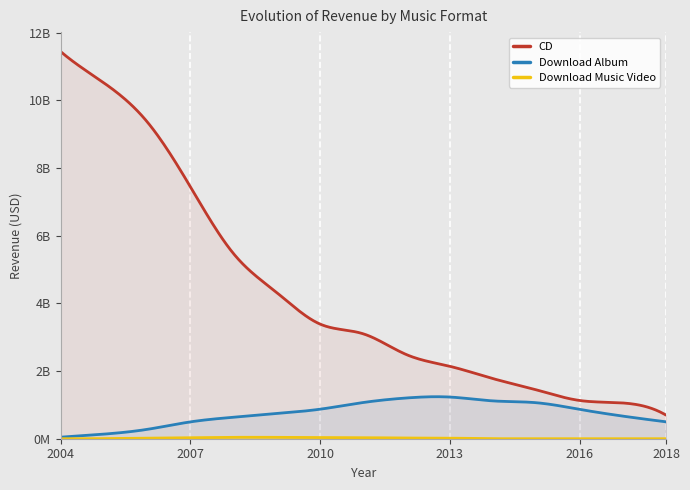

What is the difference between the maximum and minimum values in the CD series?

10748100000